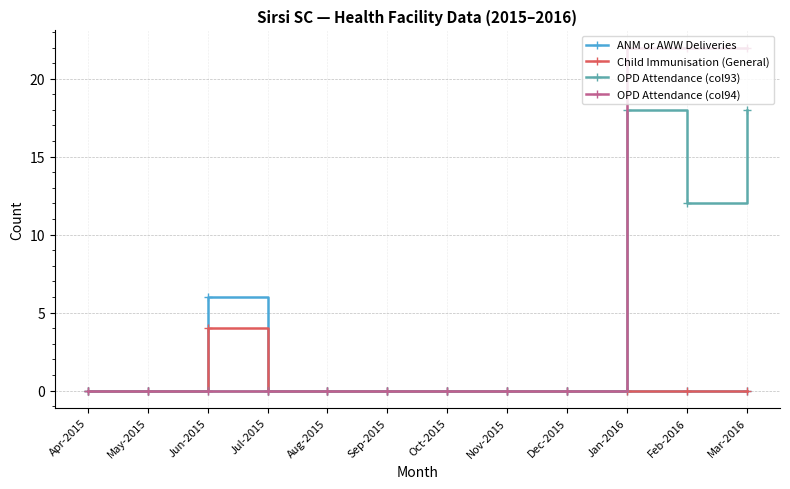

Reading left to right, transcribe all the data shown in this chart.

ANM or AWW Deliveries: 0	0	6	0	0	0	0	0	0	0	0	0
Child Immunisation (General): 0	0	4	0	0	0	0	0	0	0	0	0
OPD Attendance (col93): 0	0	0	0	0	0	0	0	0	18	12	18
OPD Attendance (col94): 0	0	0	0	0	0	0	0	0	22	22	22